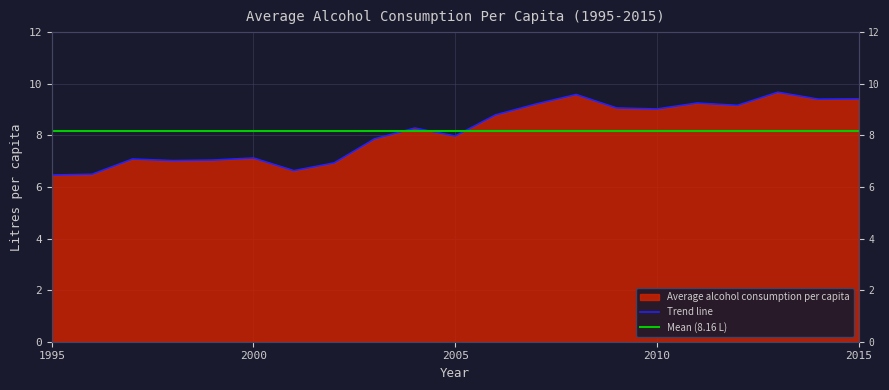

Reading left to right, list all the values displayed in this chart.

6.5	6.5	7.1	7.0	7.0	7.1	6.6	6.9	7.9	8.3	8.0	8.8	9.2	9.6	9.1	9.0	9.2	9.2	9.7	9.4	9.4